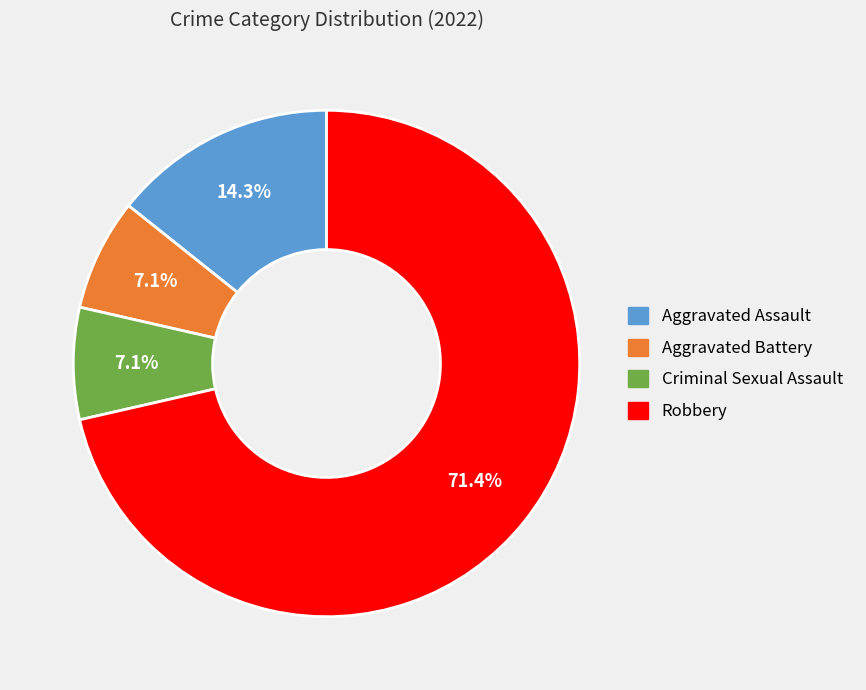

What is the majority slice?

Robbery